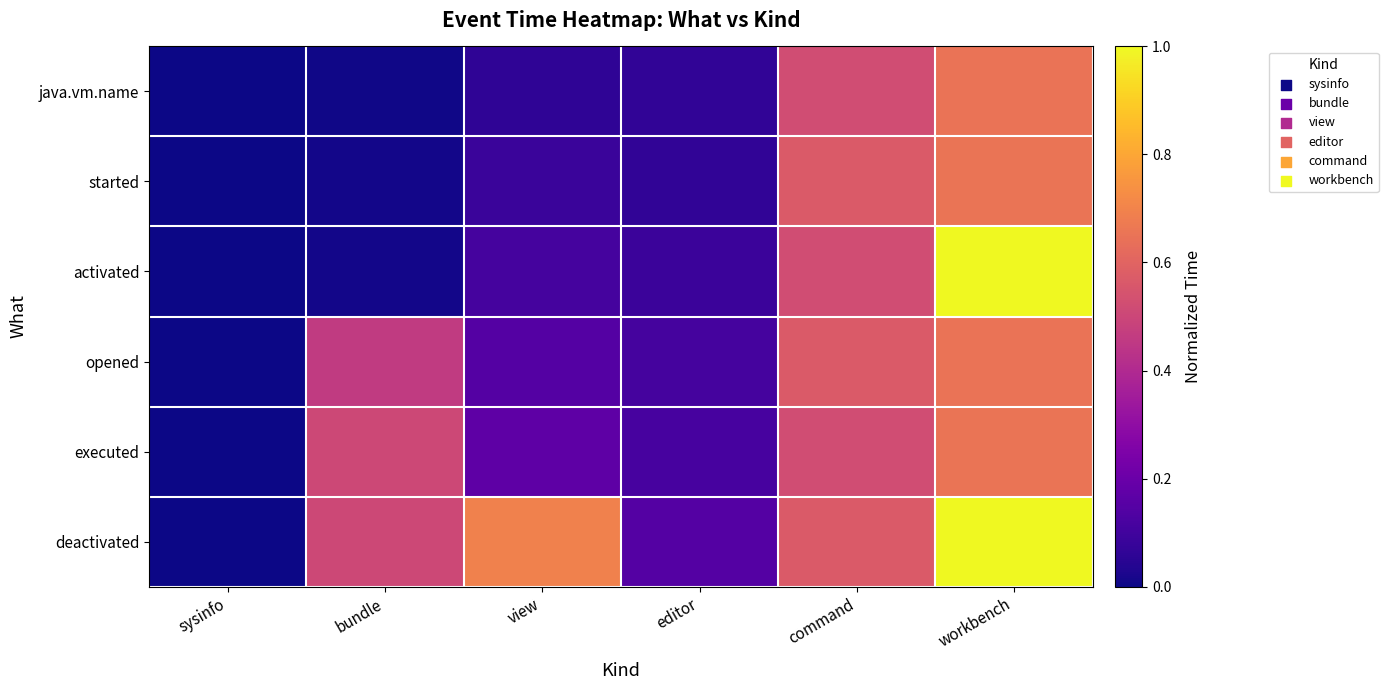

At which category does the chart reach its minimum across all series?

sysinfo